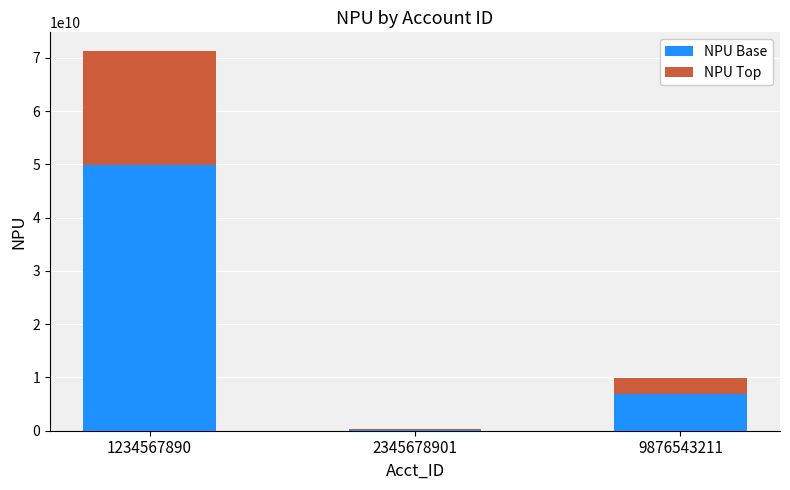

What is the average value of the NPU Base series?

18980661000.5